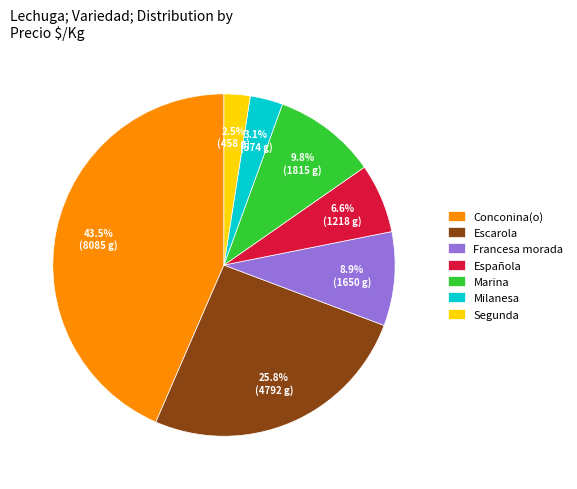

What is the largest slice in the pie chart?

Conconina(o)